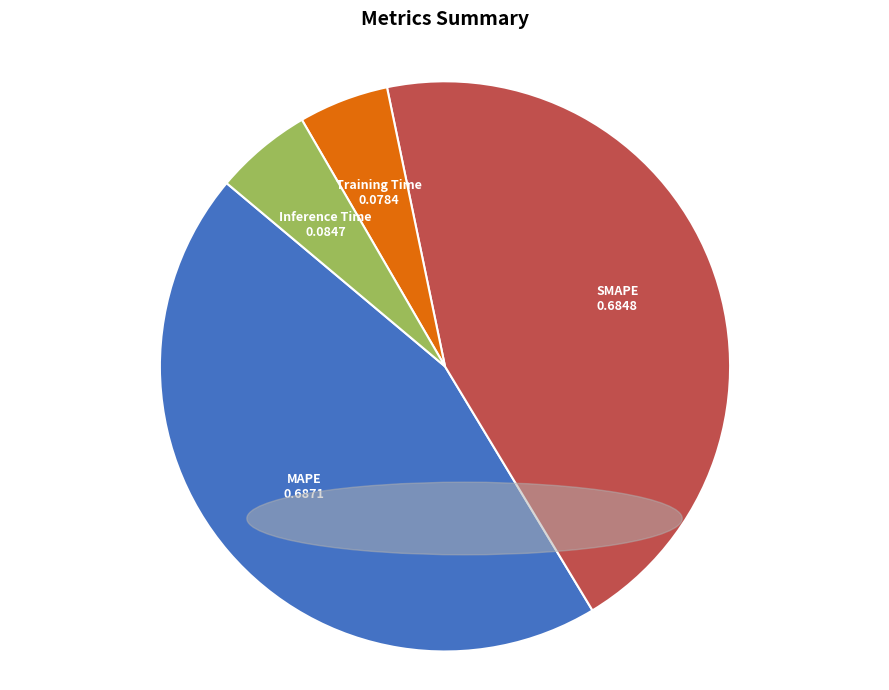

Between MAPE and Training Time, which is larger?

MAPE